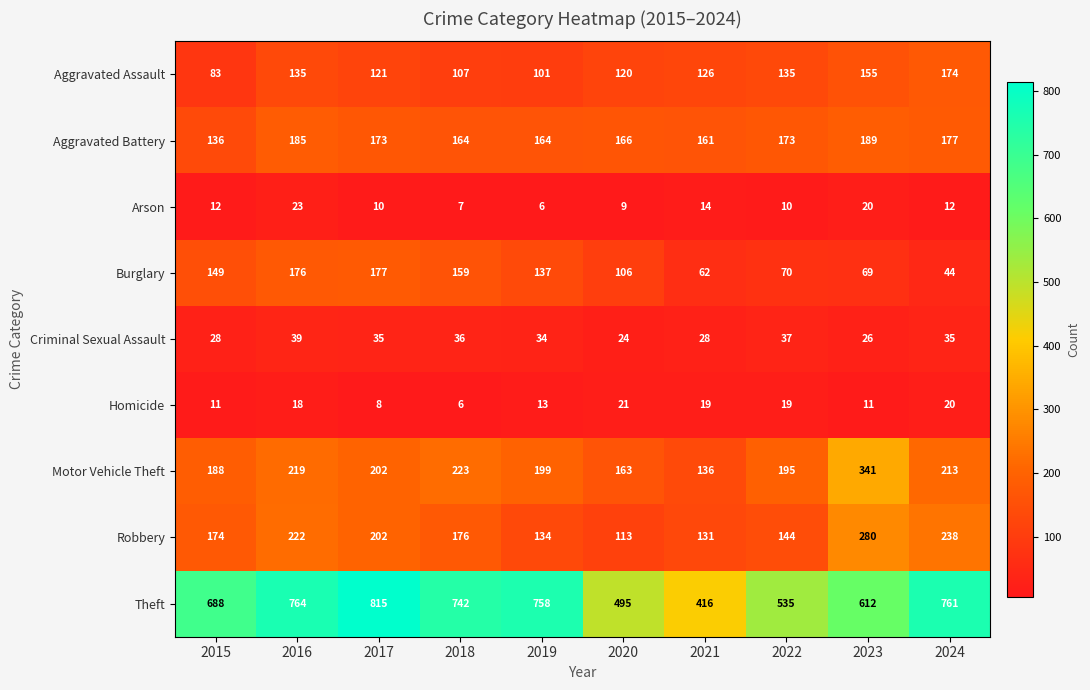

What is the difference between the Motor Vehicle Theft values at 2022 and 2016?

24